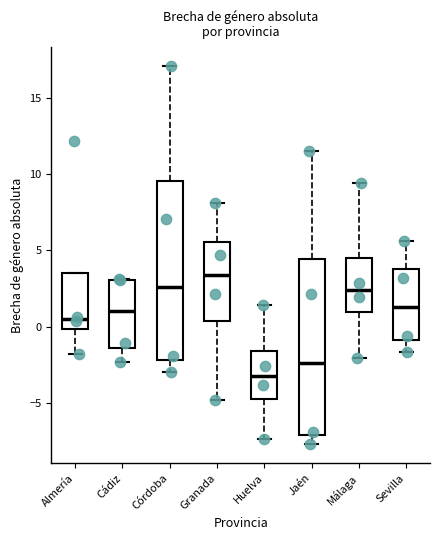

Which box has the lowest median line?

Huelva